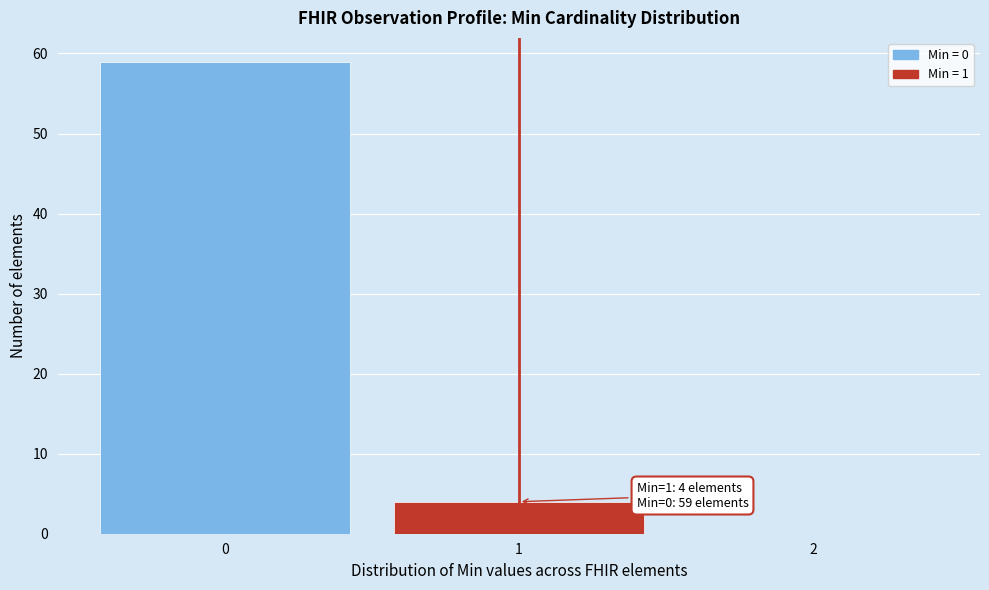

Over which range of the x-axis is the bar tallest?

-0.5 to 0.5